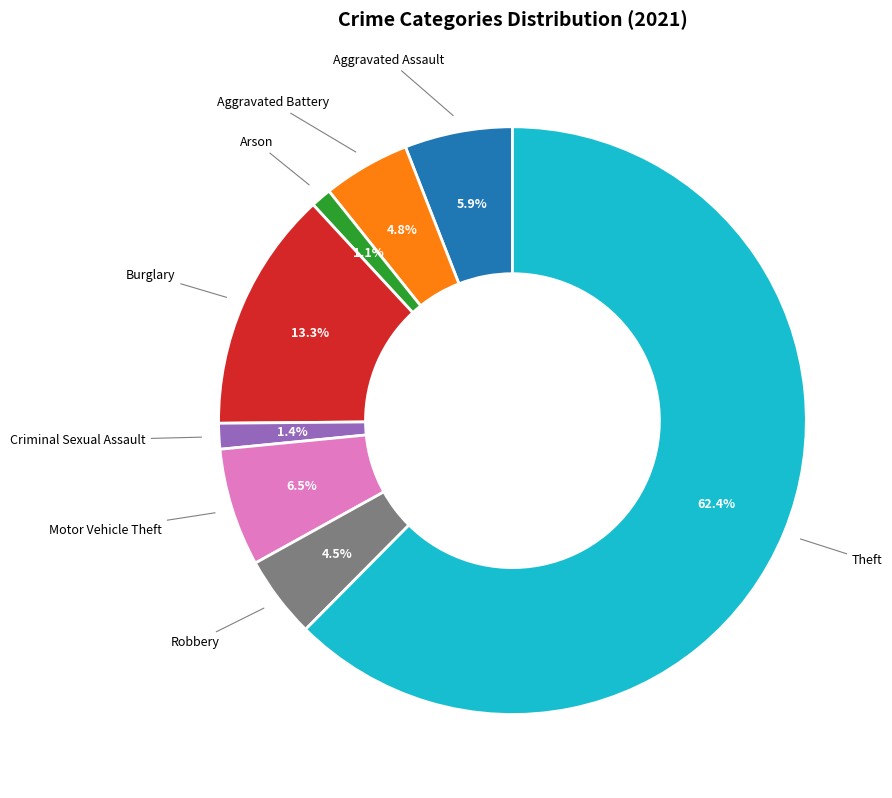

Is there a majority slice in this chart?

Yes